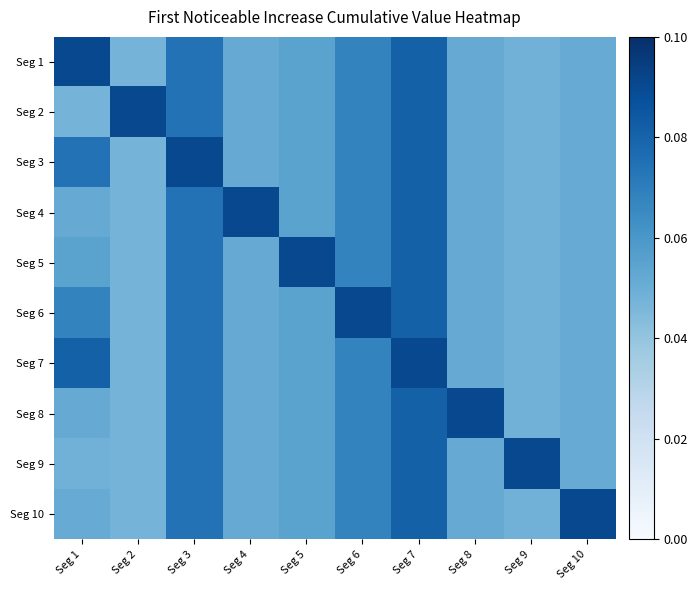

Rank the series at Seg 8 from lowest to highest value.

Seg 1, Seg 2, Seg 3, Seg 4, Seg 5, Seg 6, Seg 7, Seg 9, Seg 10, Seg 8